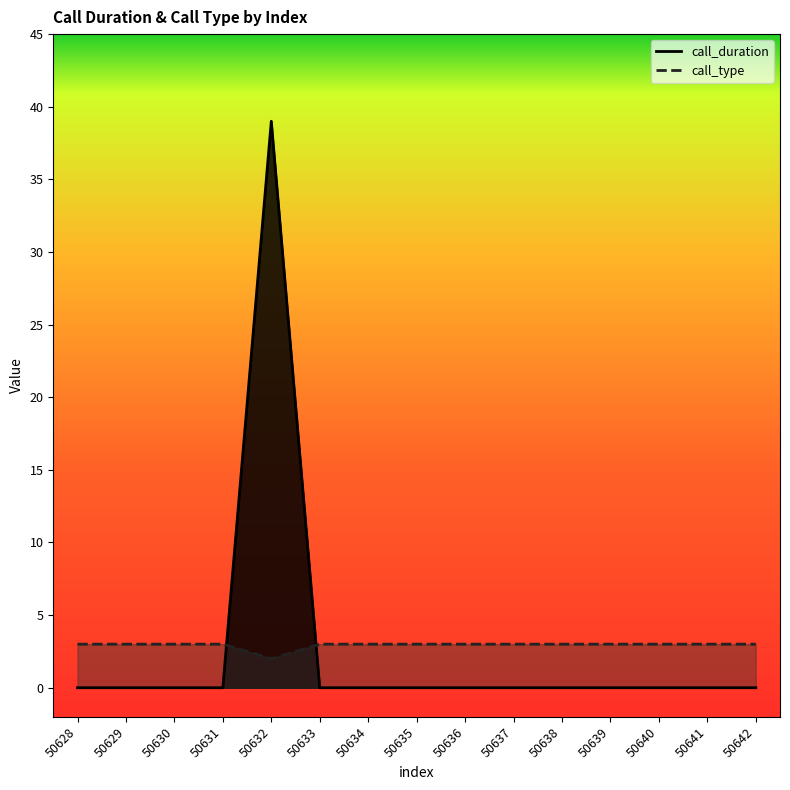

Between which two adjacent categories do call_type and call_duration first intersect?

50631 and 50632